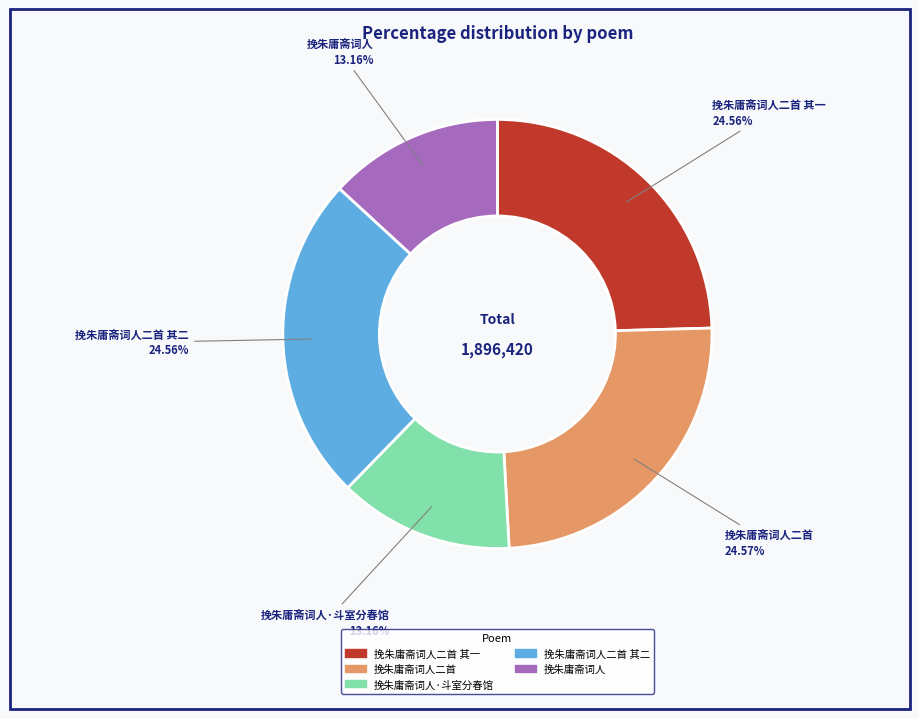

Is there any slice that represents more than half of the pie?

No